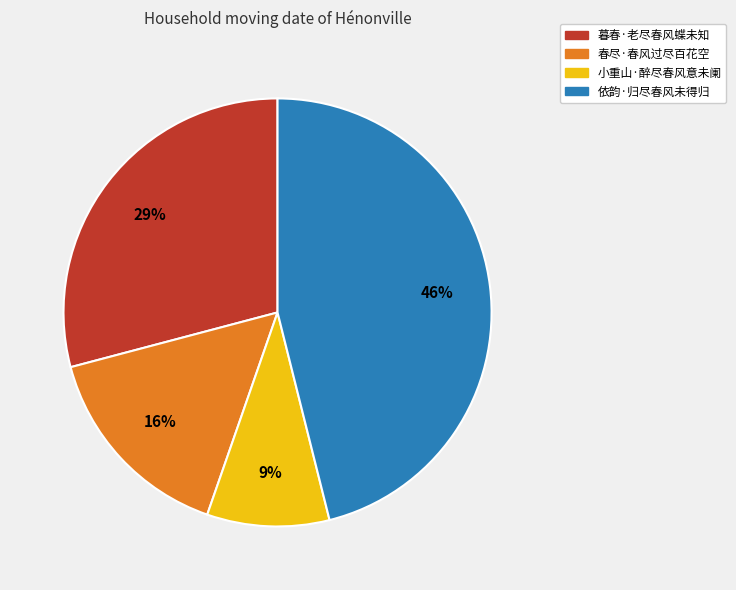

To the nearest percent, what percentage of the pie is 小重山·醉尽春风意未阑?

9%